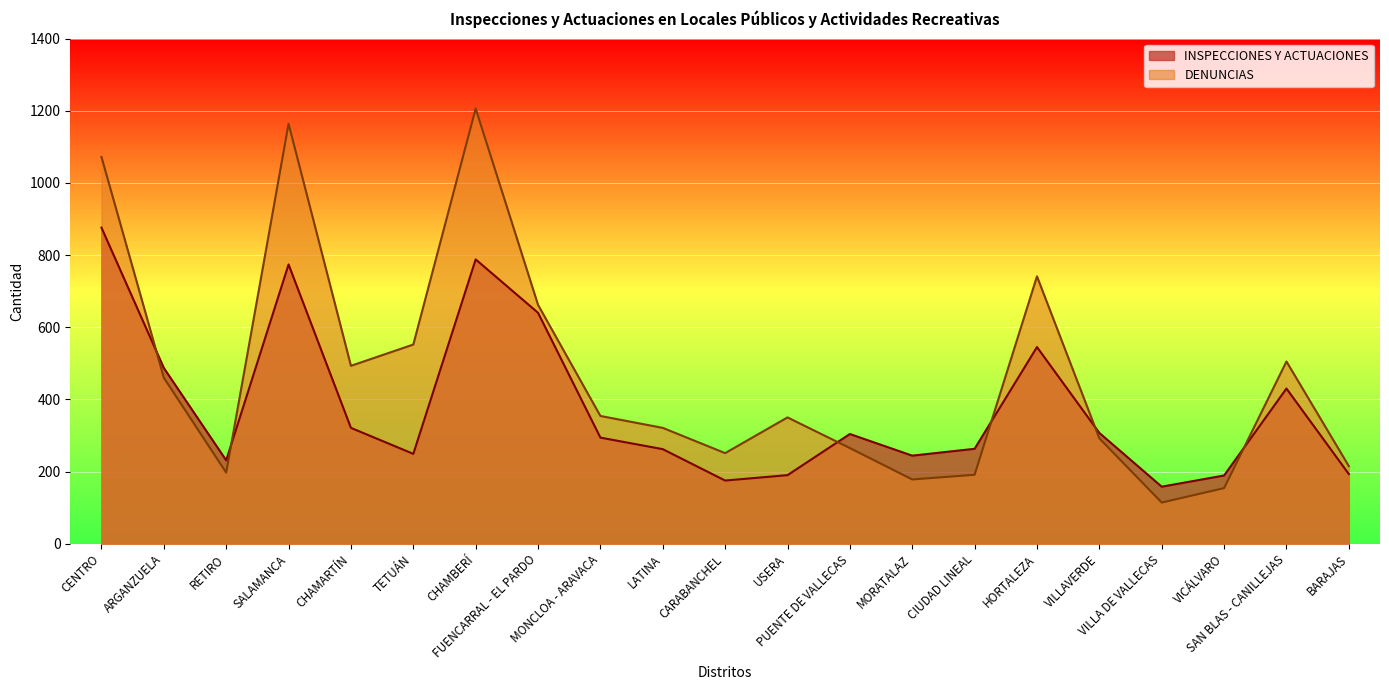

At HORTALEZA, list the series in order from largest to smallest.

DENUNCIAS, INSPECCIONES Y ACTUACIONES